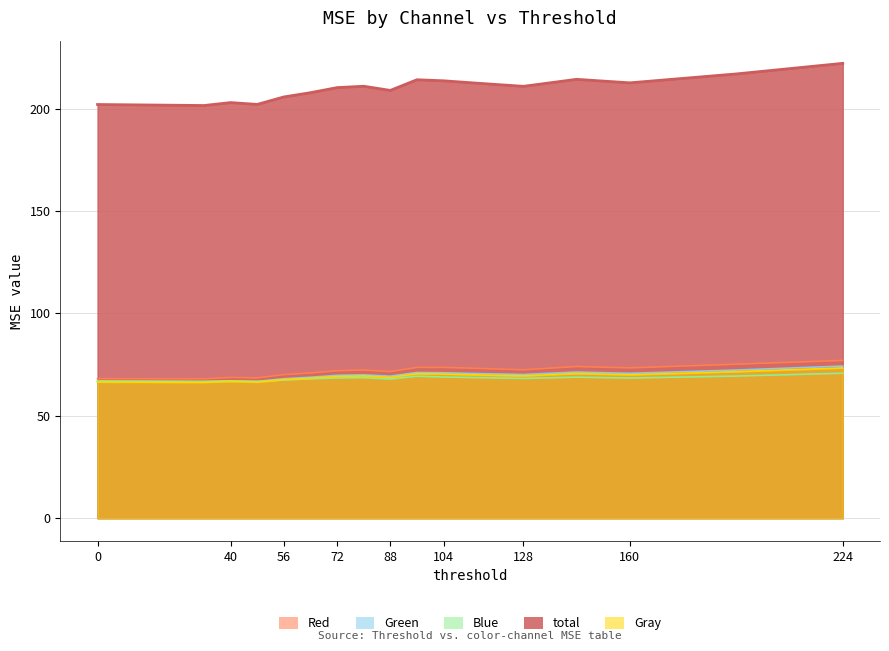

What is the maximum value shown in the chart?

222.1